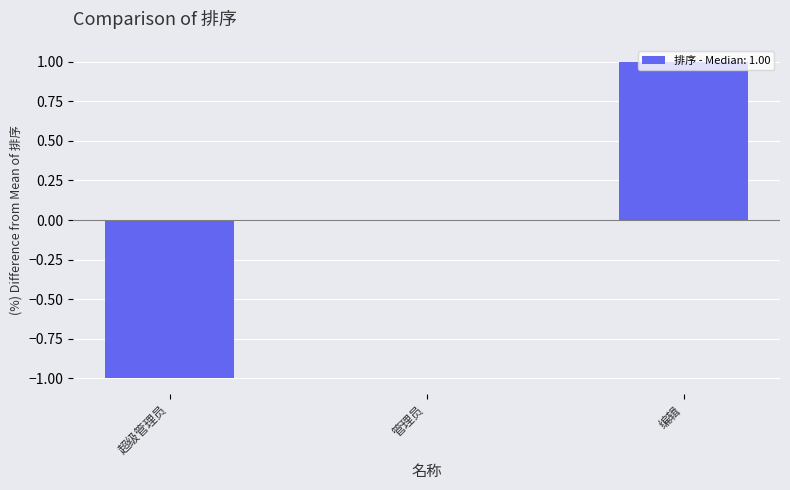

At which category does the chart reach its peak across all series?

编辑